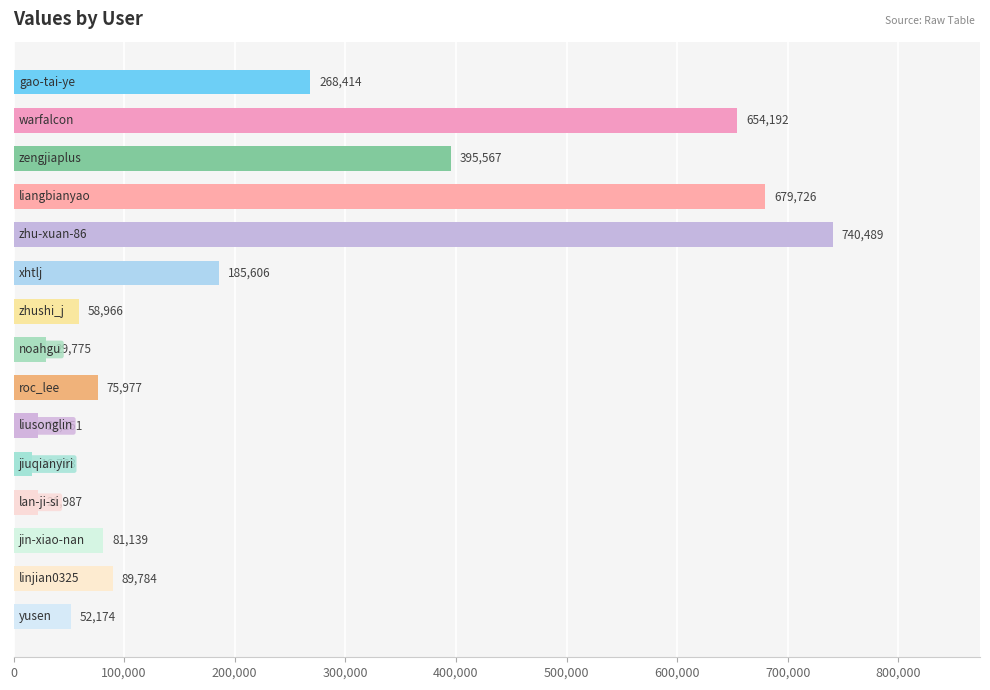

Reading top to bottom, list all the values displayed in this chart.

268414	654192	395567	679726	740489	185606	58966	29775	75977	22251	16763	21987	81139	89784	52174